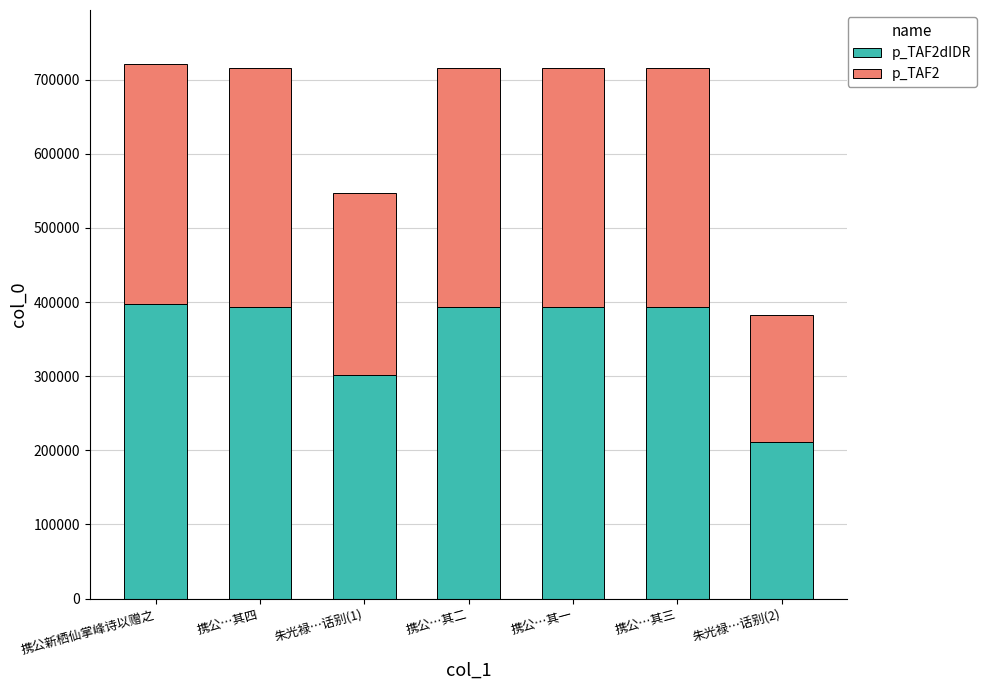

What is the total value across all series at 朱光禄…话别(1)?

547754